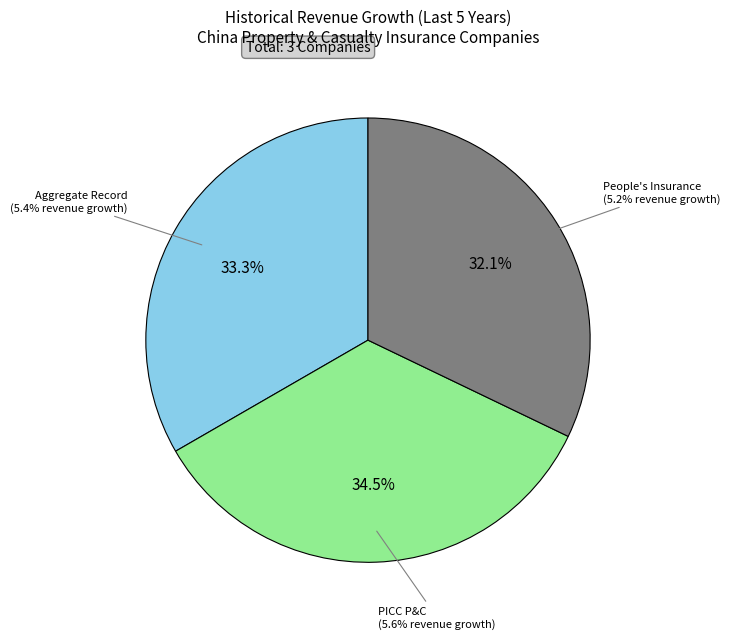

How many slices are in this pie chart?

3